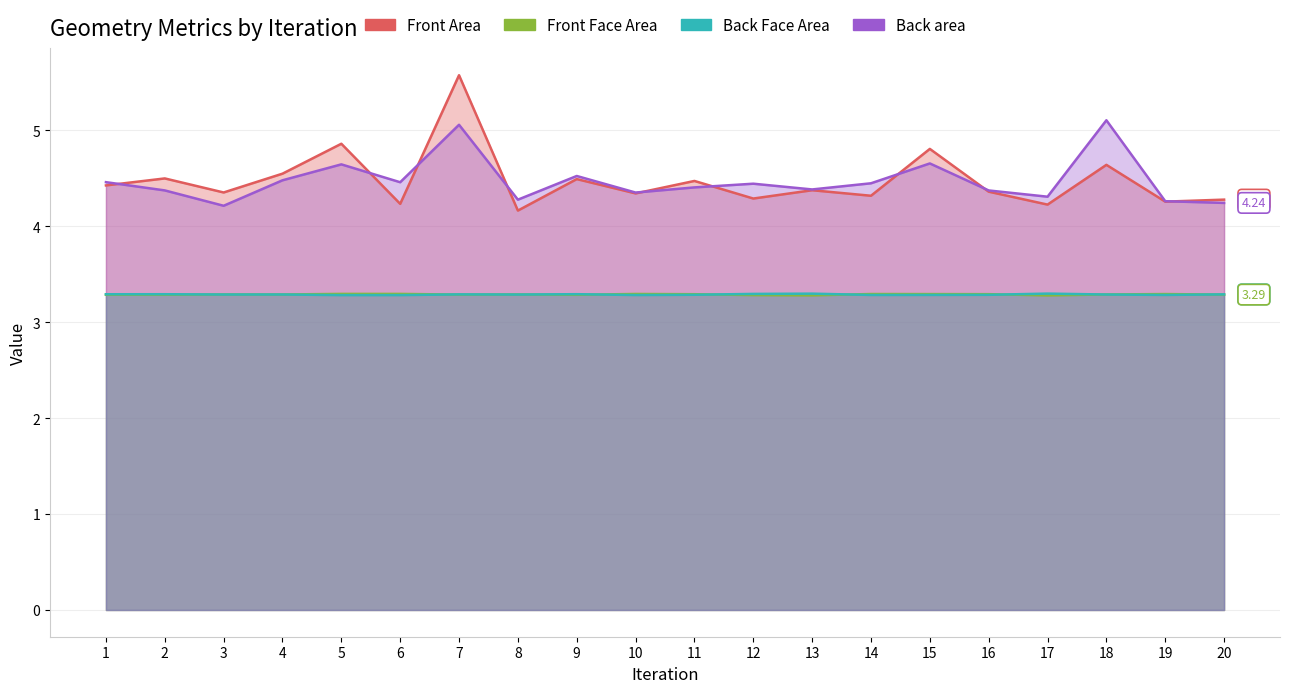

True or false: Front Face Area and Front Area cross at least once.

False